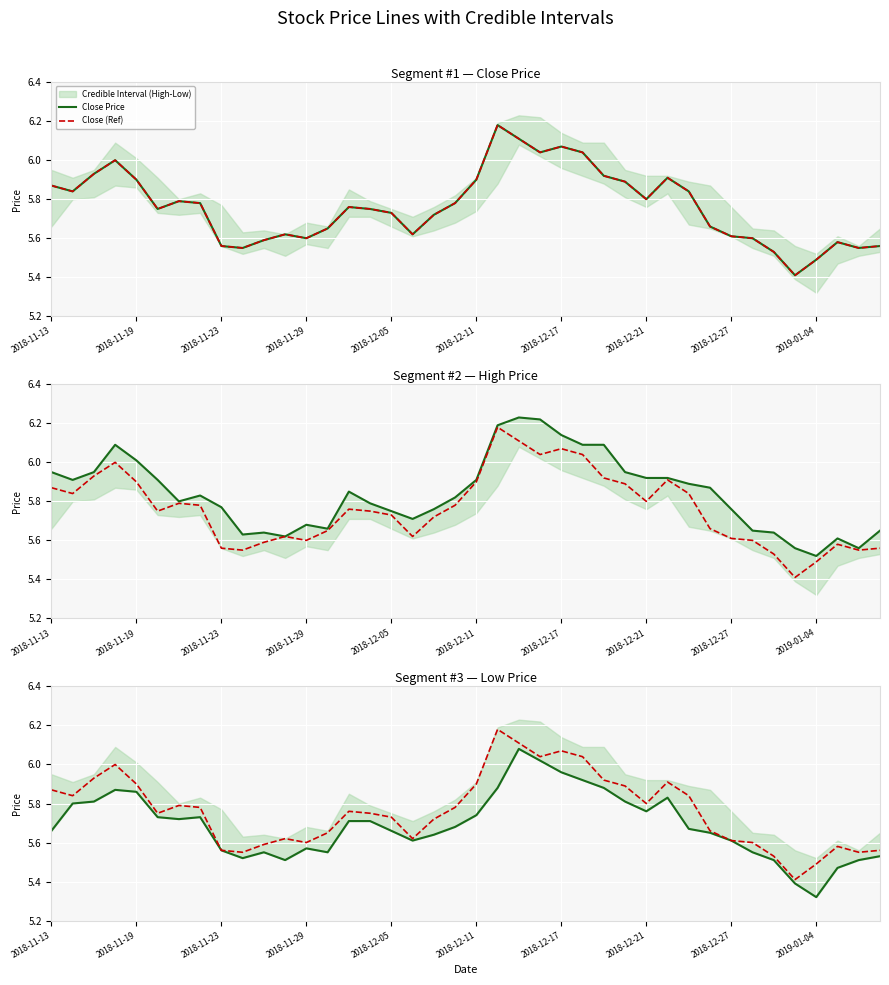

At how many categories does at least one series exceed 5?

40